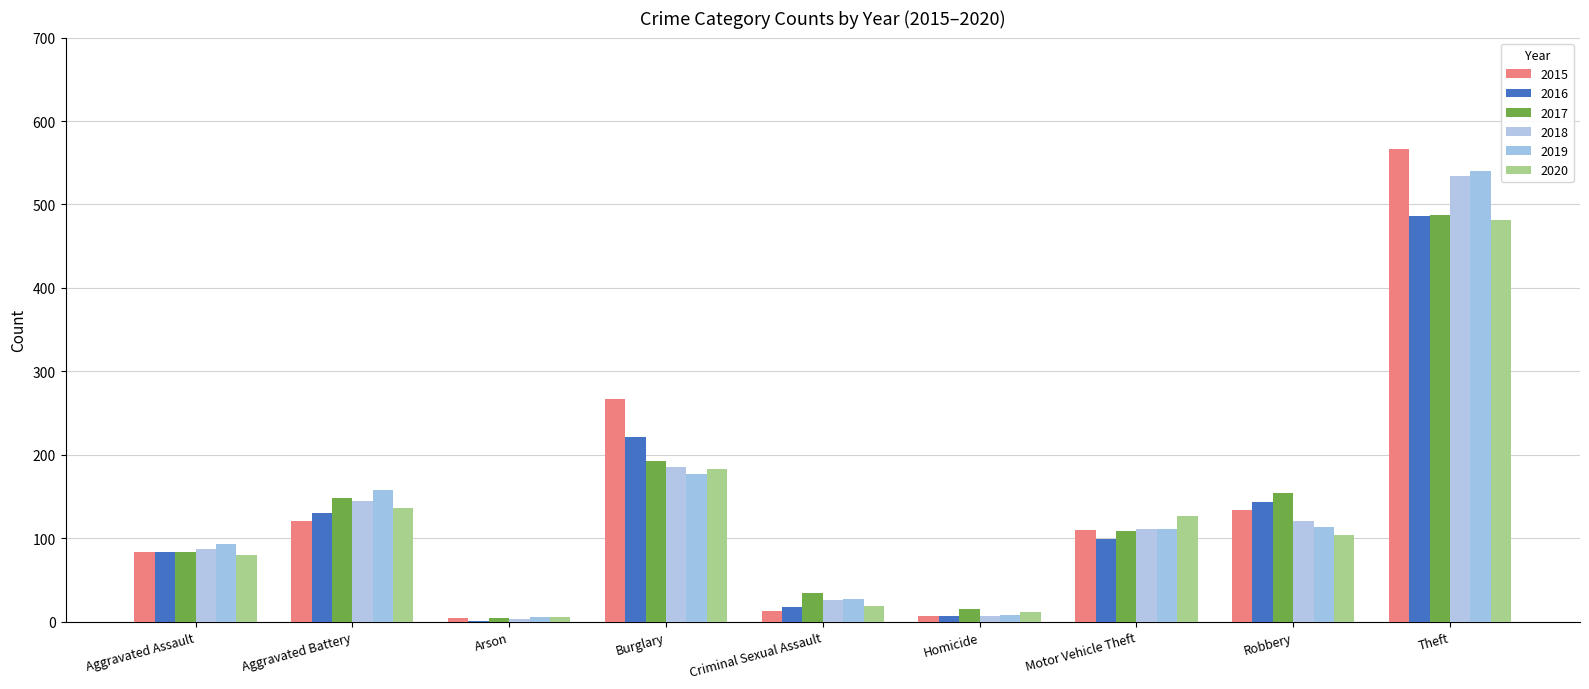

Where does the 2019 series first go above 111?

Aggravated Battery